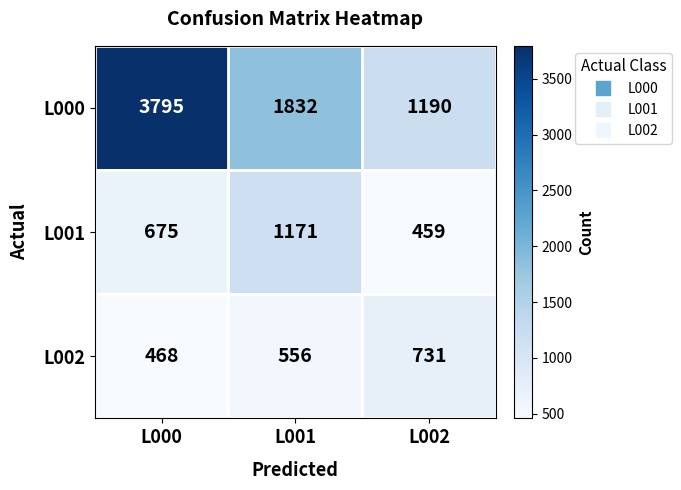

The value of L001 at L000 is 387. True or false?

False